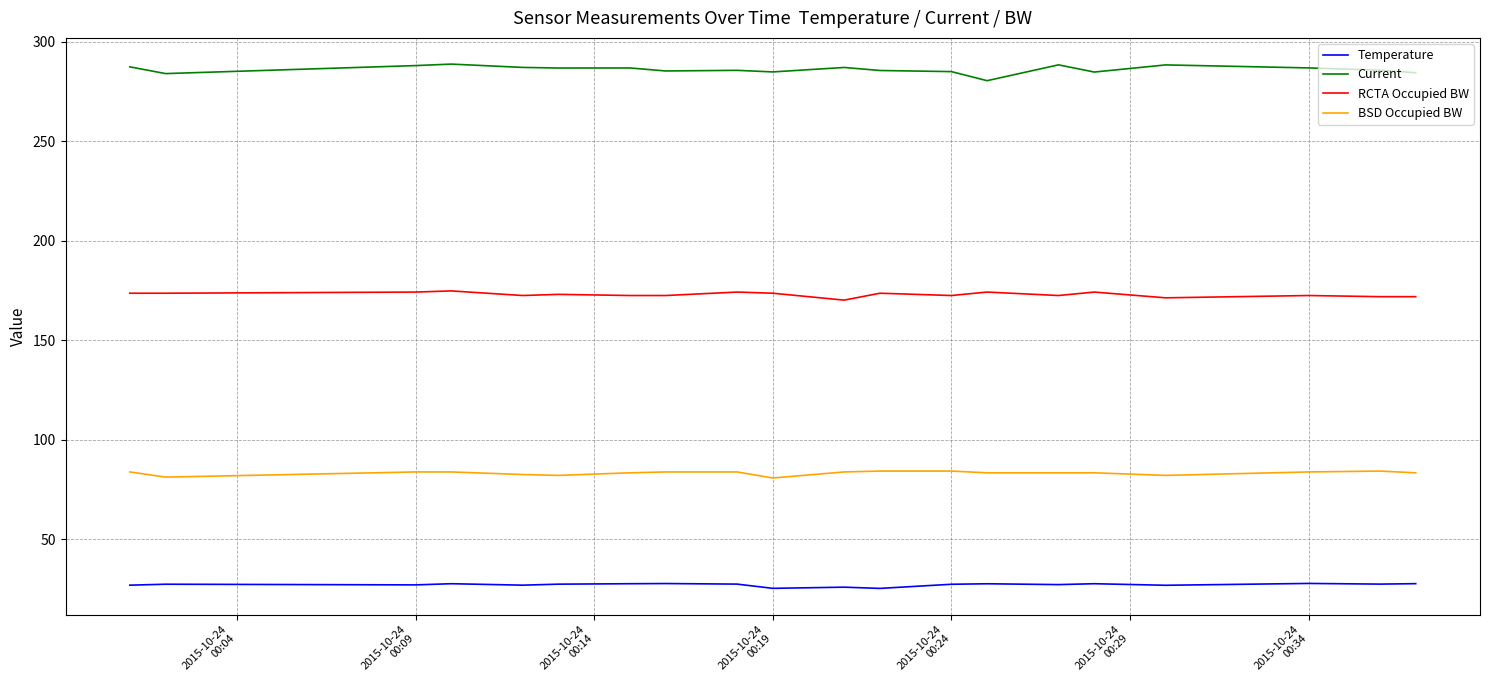

True or false: Temperature and RCTA Occupied BW intersect in this chart.

False